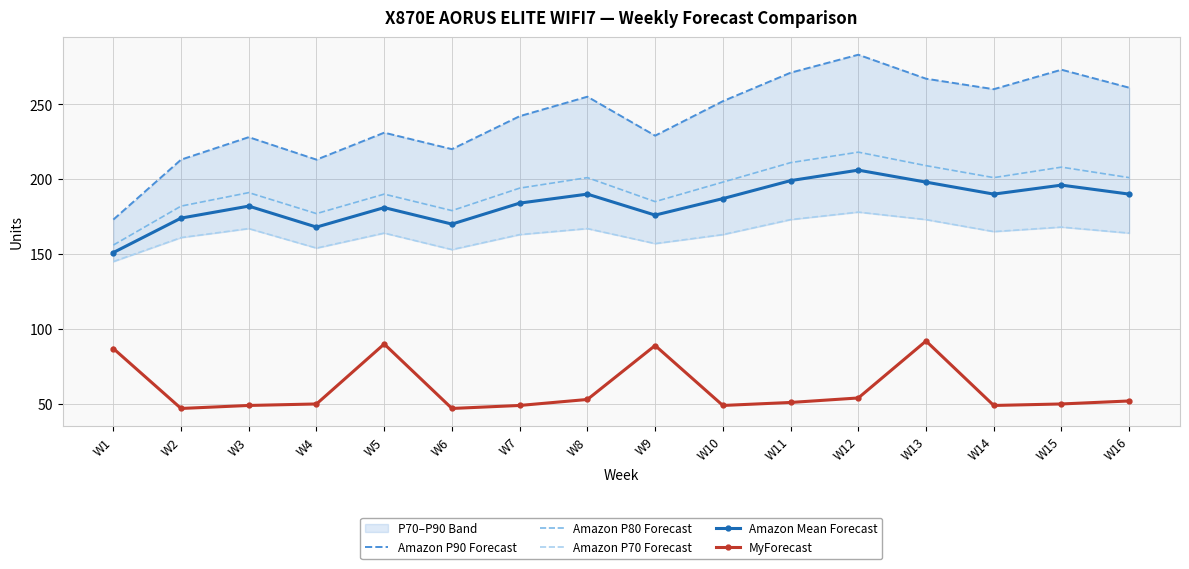

Count the number of categories in the chart.

16